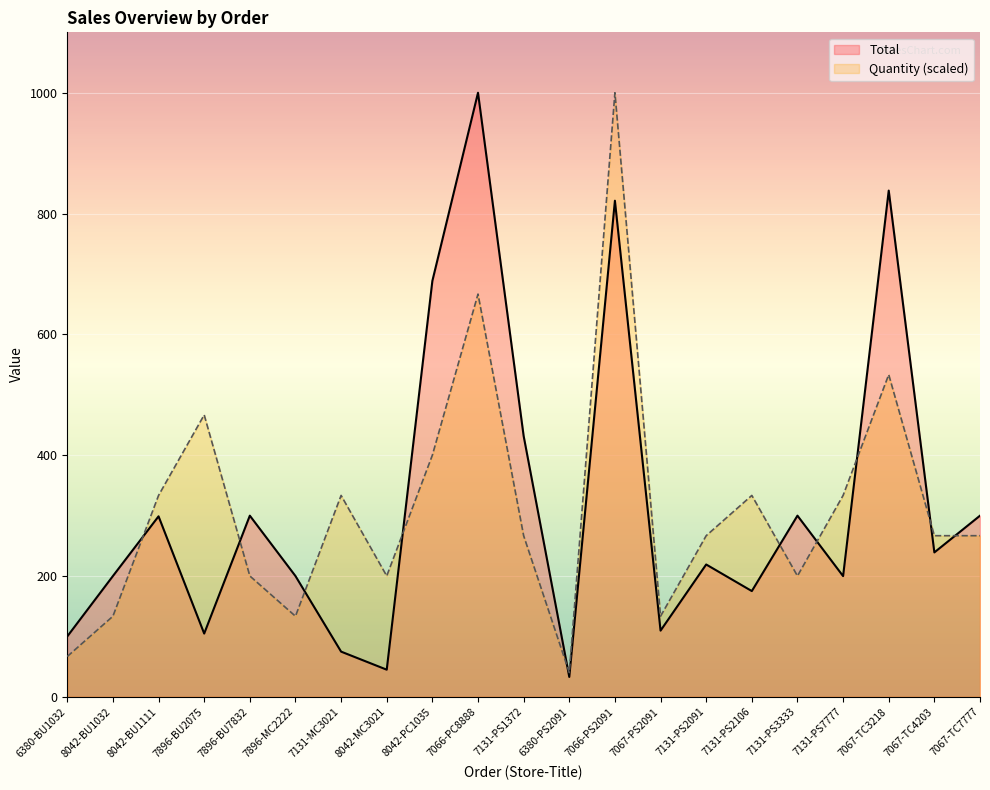

What position from the left is 7066-PS2091?

13